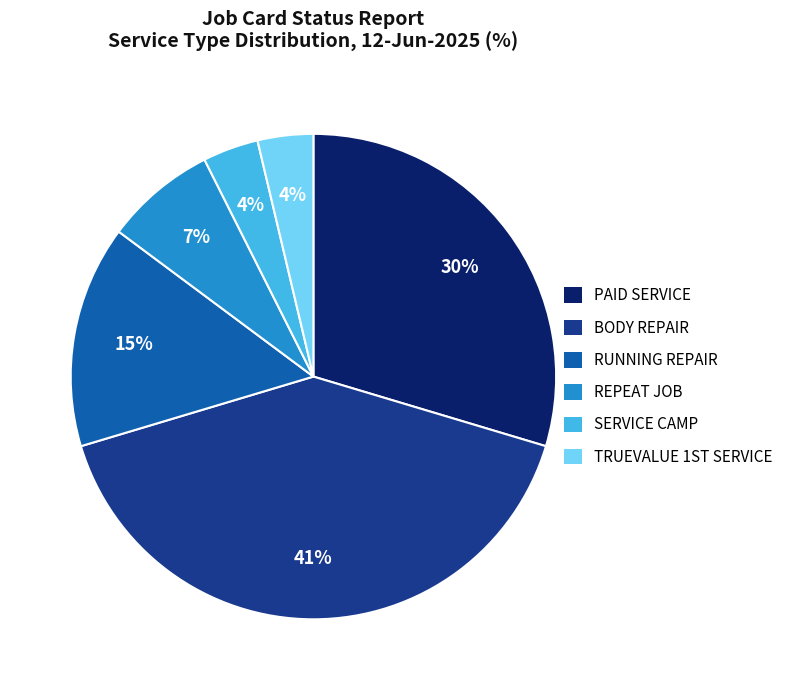

To the nearest percent, what is the average slice percentage?

17%